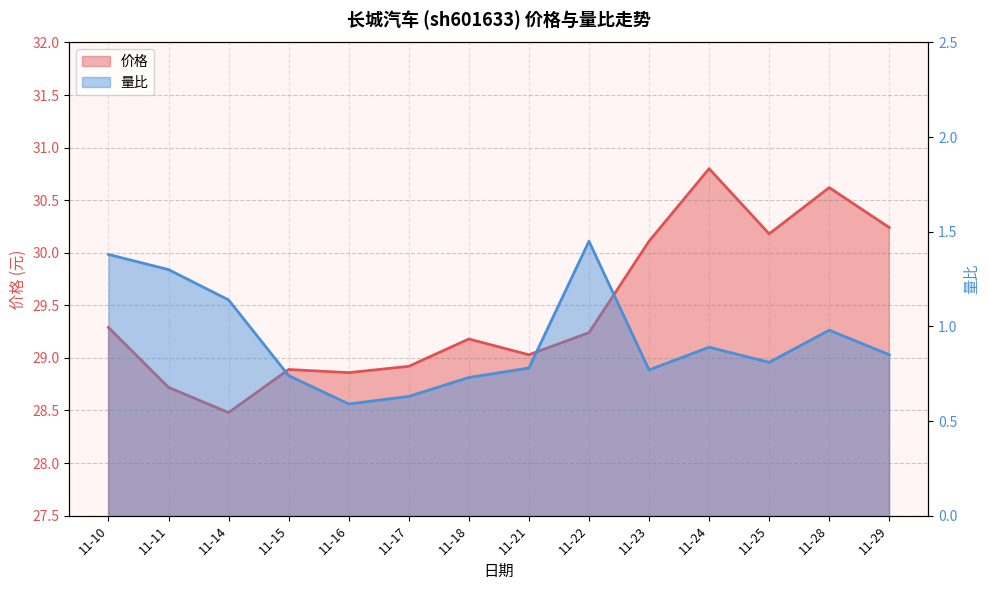

True or false: 量比 and 价格 cross at least once.

False